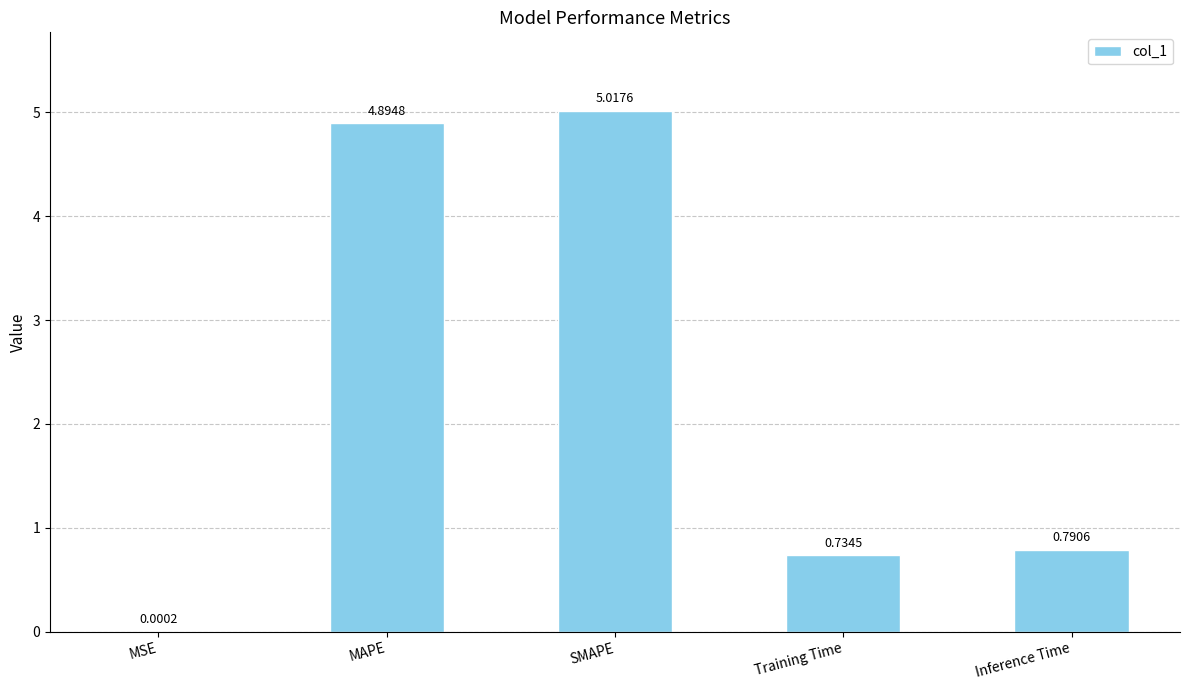

What is the average value?

2.3